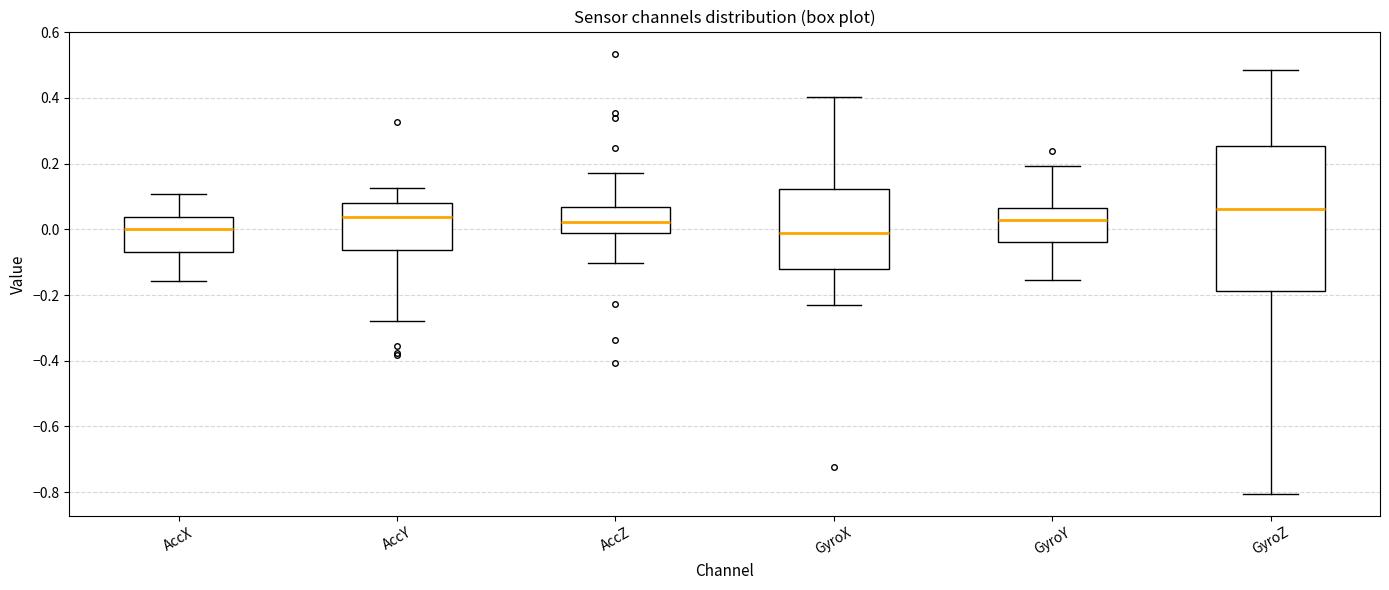

Reading left to right, read every box against the y-axis: the position of its median line, the range the box covers, and the ends of its whiskers. The values are not printed on the chart, so give them approximately, as read against the axis.

AccX: median 0.00, box -0.06 to 0.04, whiskers -0.16 to 0.10
AccY: median 0.04, box -0.06 to 0.08, whiskers -0.28 to 0.12
AccZ: median 0.02, box -0.02 to 0.06, whiskers -0.10 to 0.18
GyroX: median -0.02, box -0.12 to 0.12, whiskers -0.22 to 0.40
GyroY: median 0.02, box -0.04 to 0.06, whiskers -0.16 to 0.20
GyroZ: median 0.06, box -0.18 to 0.26, whiskers -0.80 to 0.48